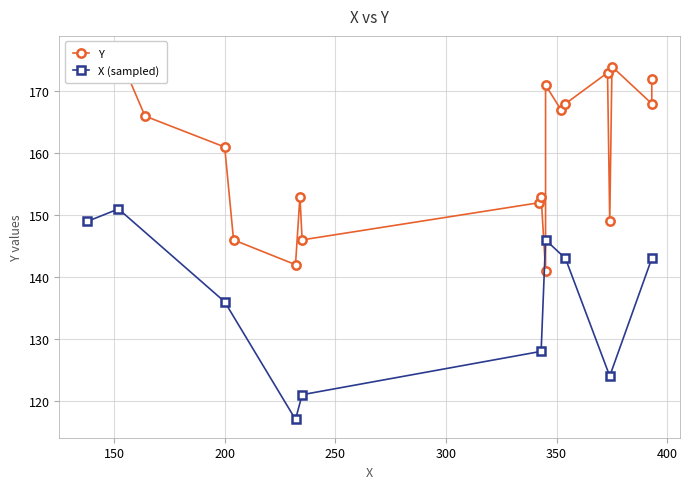

At which label is the value closest to 158?

200